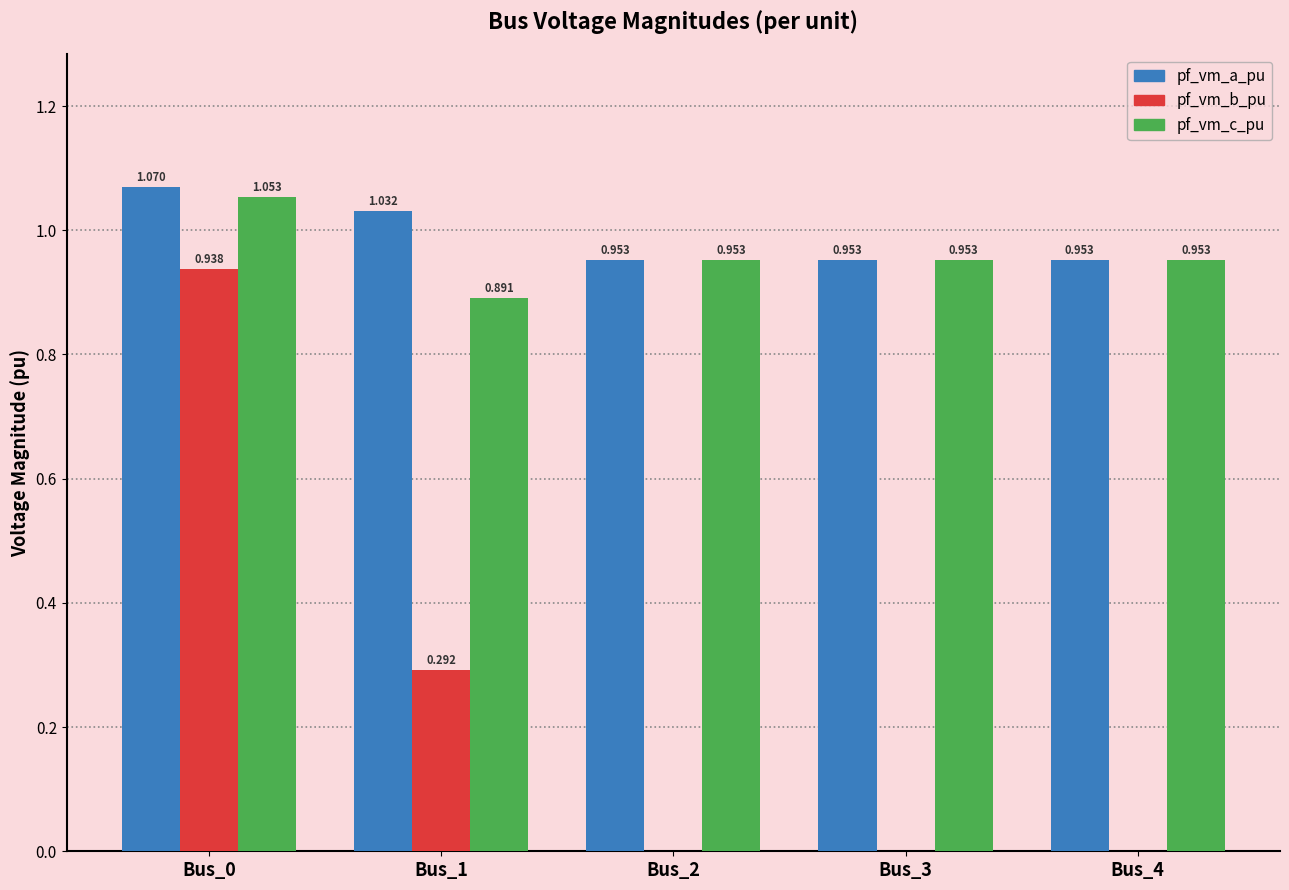

Which series changed the most between Bus_1 and Bus_4?

pf_vm_b_pu